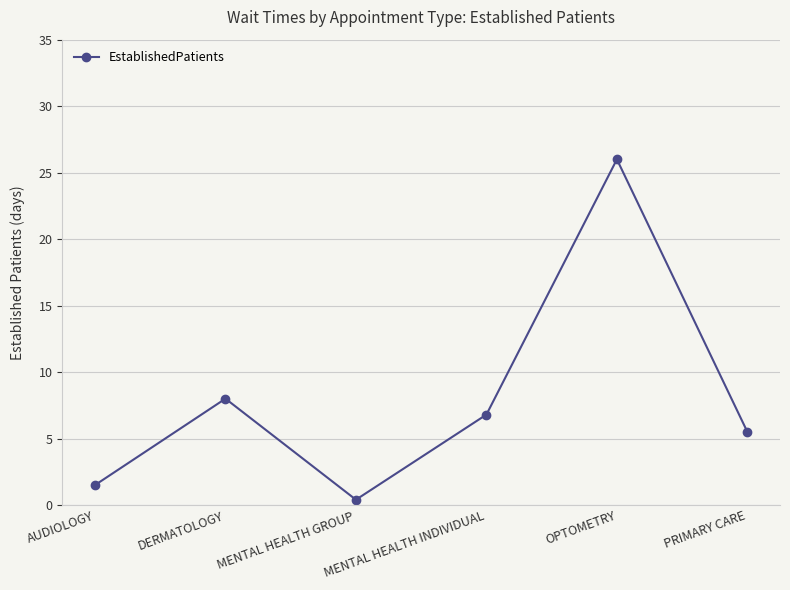

What is the label of the 3rd point from the right?

MENTAL HEALTH INDIVIDUAL